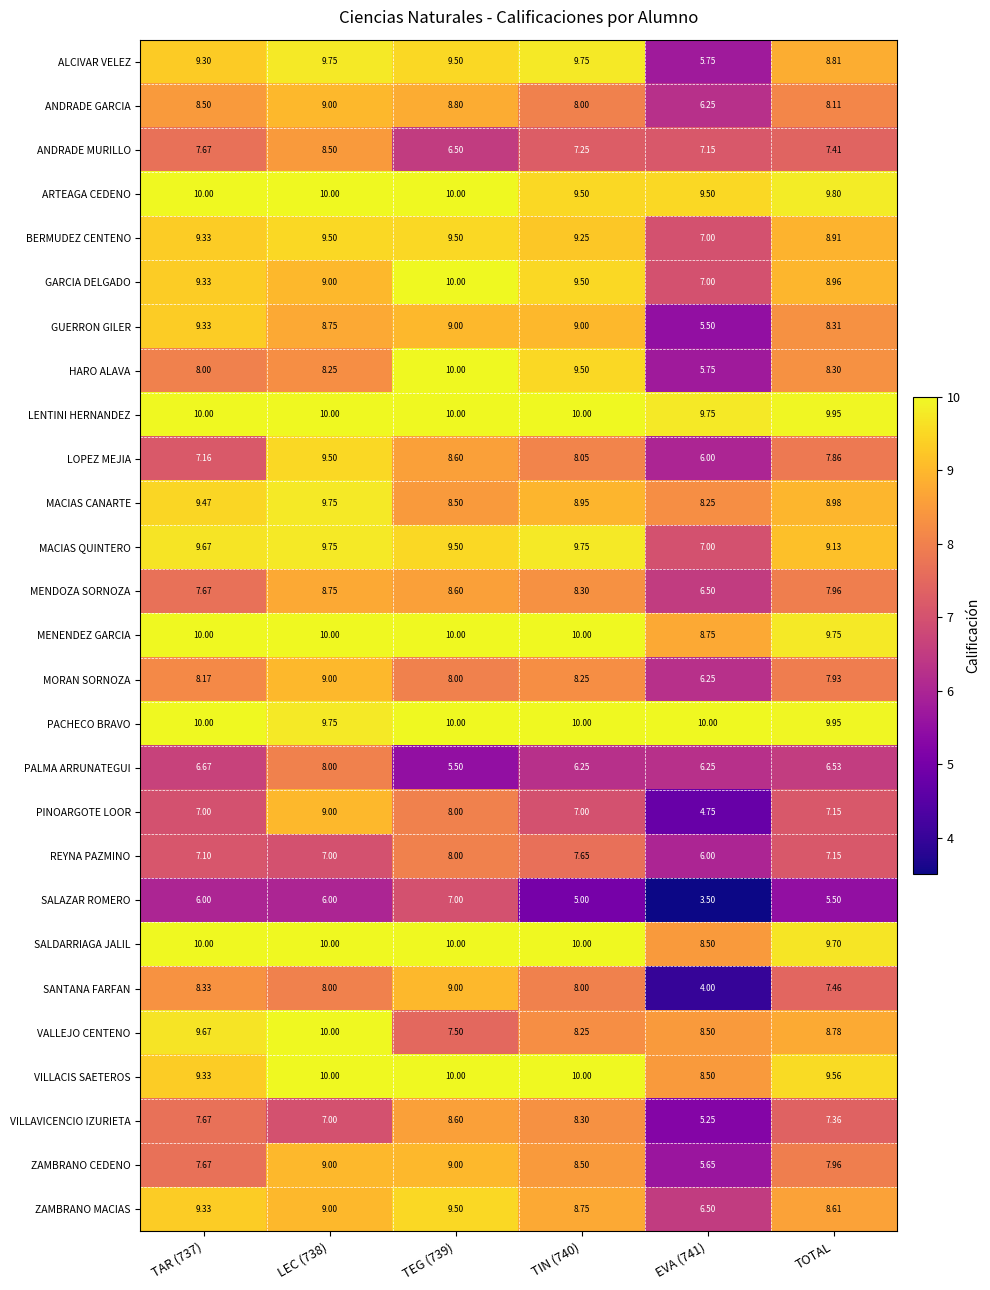

How many distinct data groups are displayed?

27